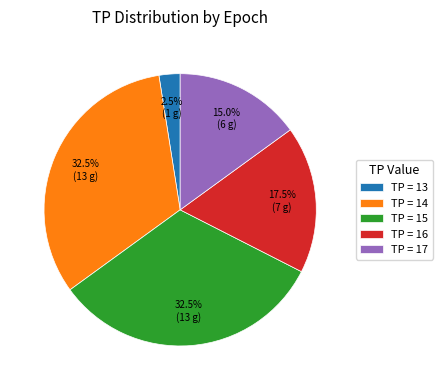

How many slices are in this pie chart?

5